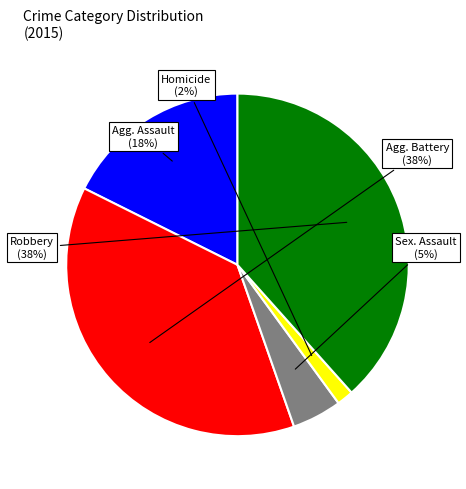

Is there a majority slice in this chart?

No